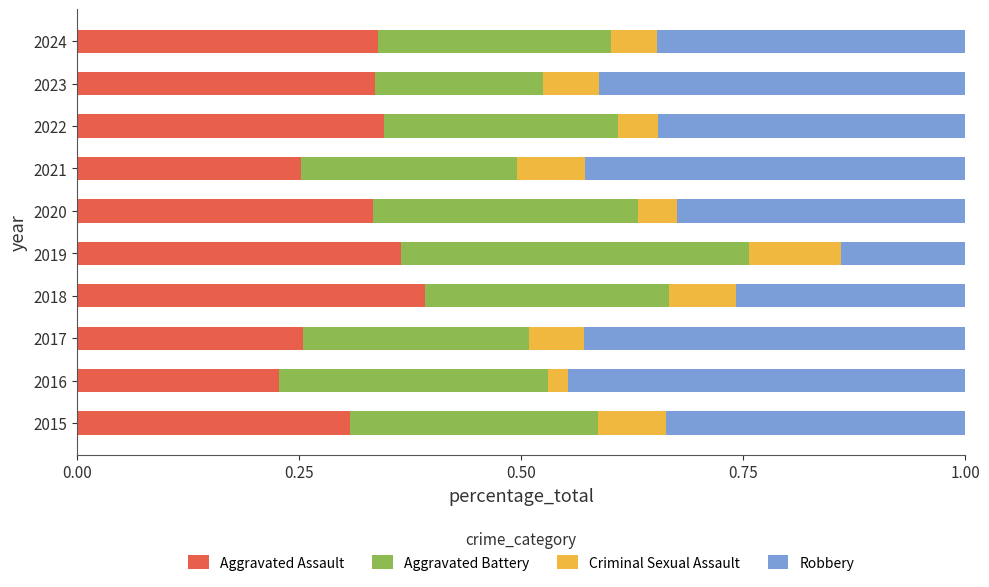

Which category has the highest value in the Aggravated Assault series?

2018